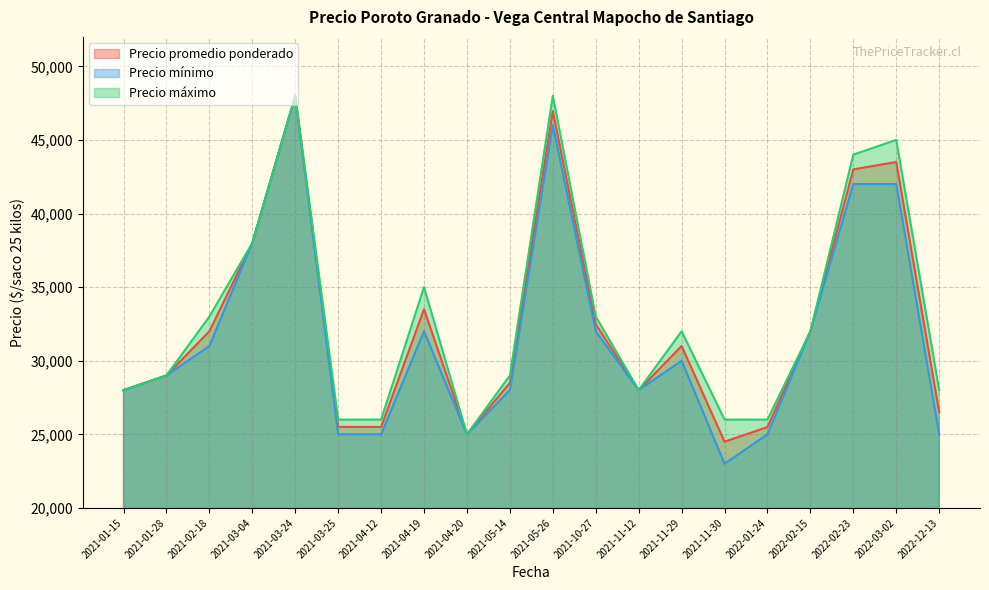

True or false: Precio promedio ponderado and Precio máximo intersect in this chart.

False